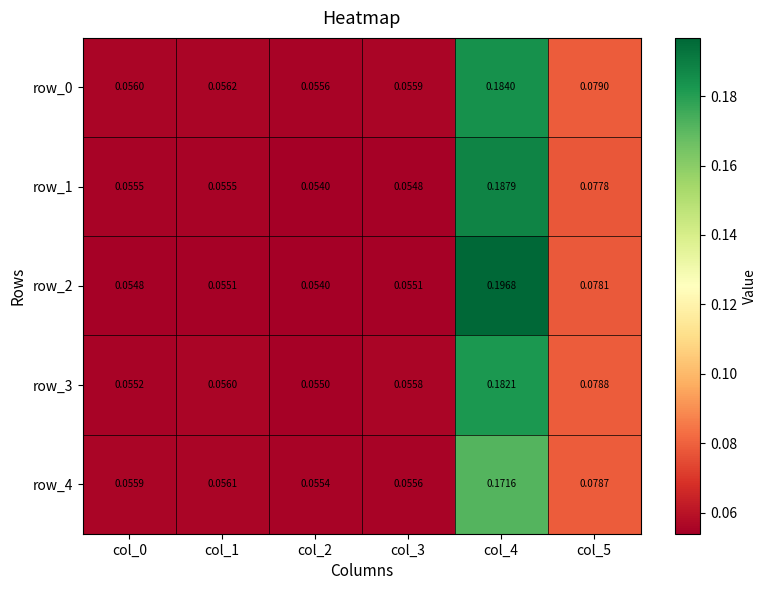

Rank the series by their maximum value, from lowest to highest.

row_4, row_3, row_0, row_1, row_2